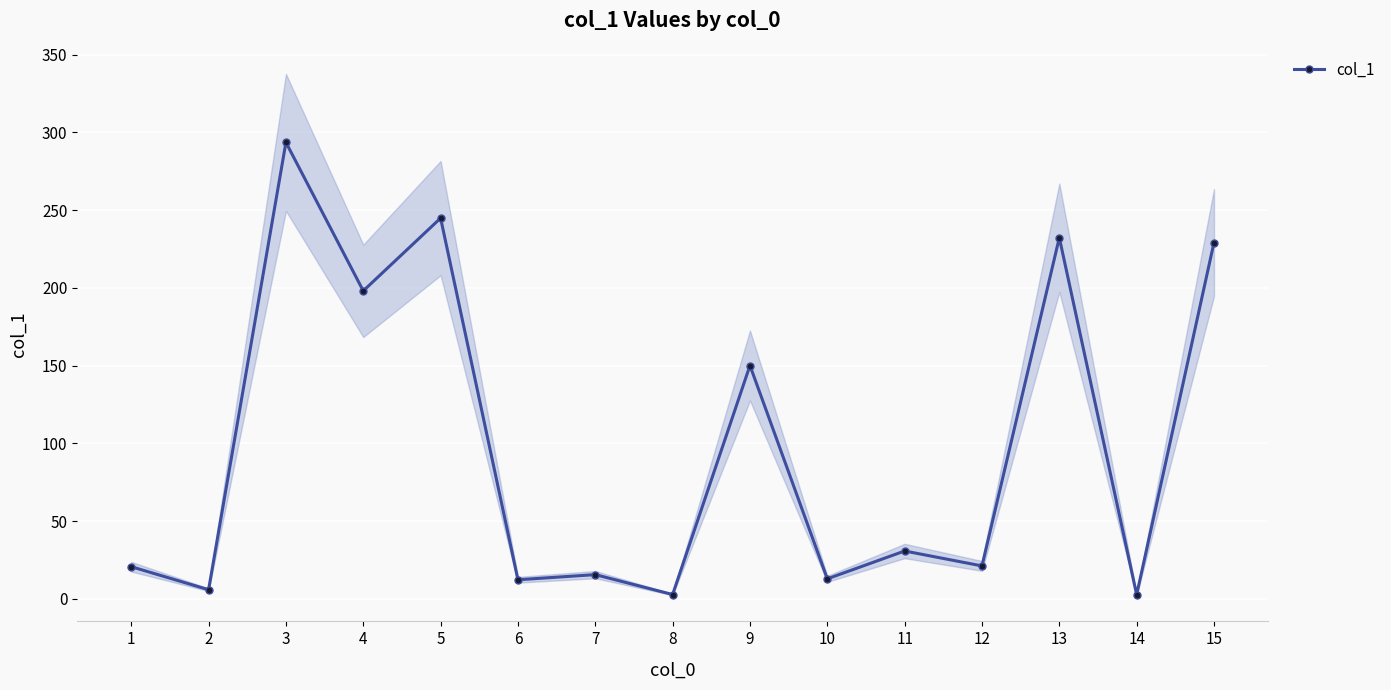

What is the greatest value displayed?

293.6